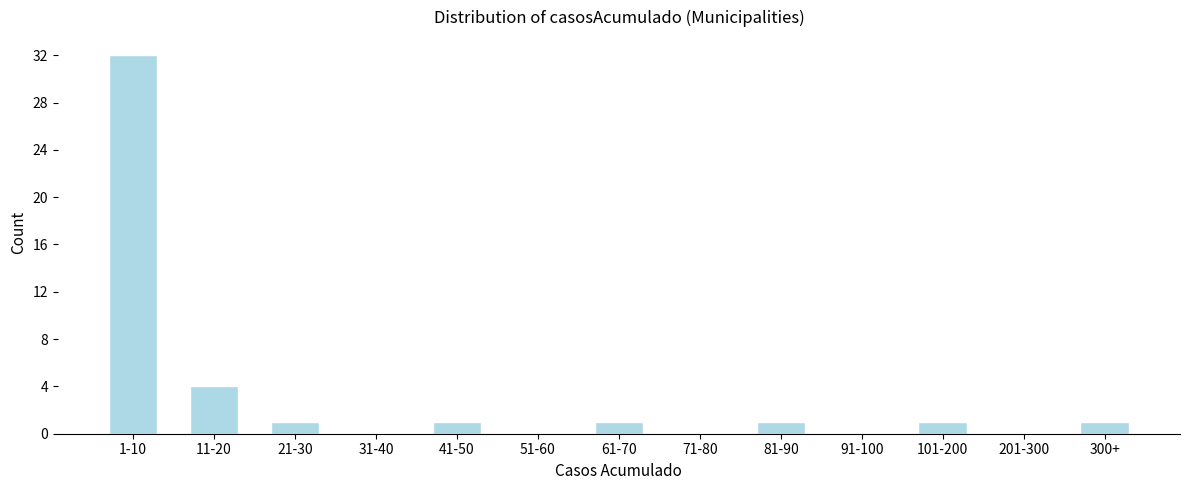

Reading left to right, what are all the values shown in this chart?

1-10=32	11-20=4	21-30=1	31-40=0	41-50=1	51-60=0	61-70=1	71-80=0	81-90=1	91-100=0	101-200=1	201-300=0	300+=1